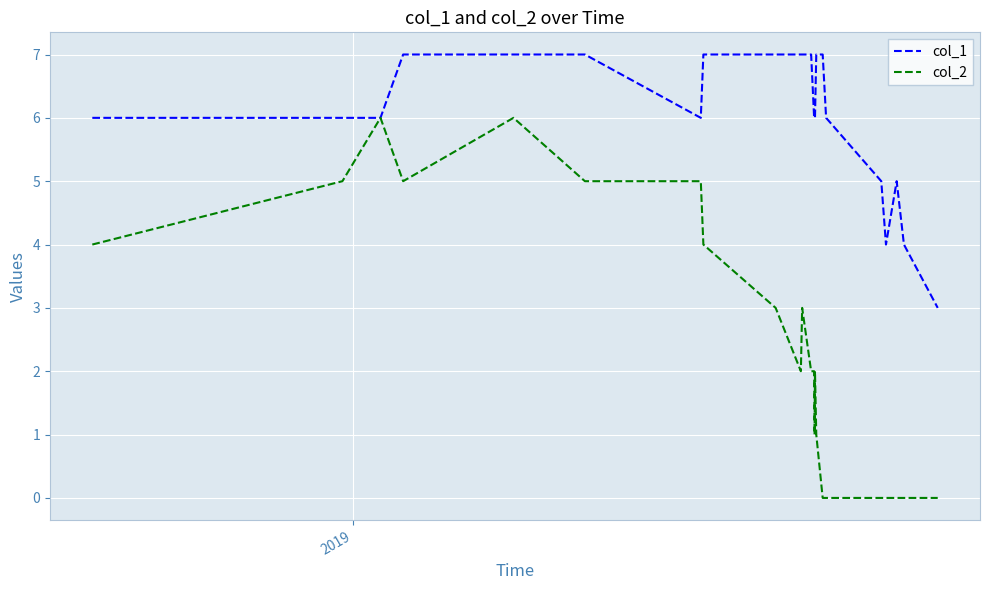

Which series has the largest total across all categories?

col_1